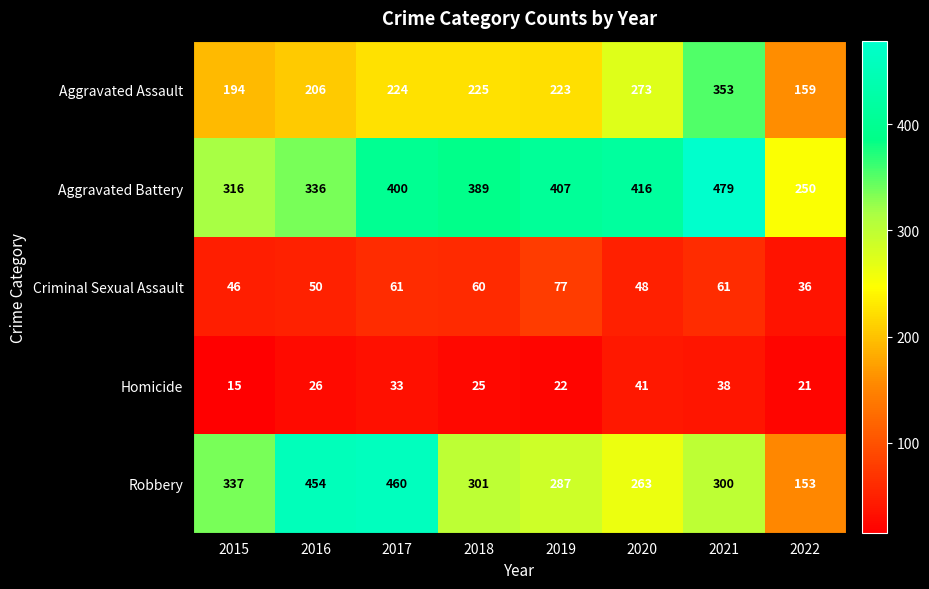

Which series has the widest spread of values?

Robbery